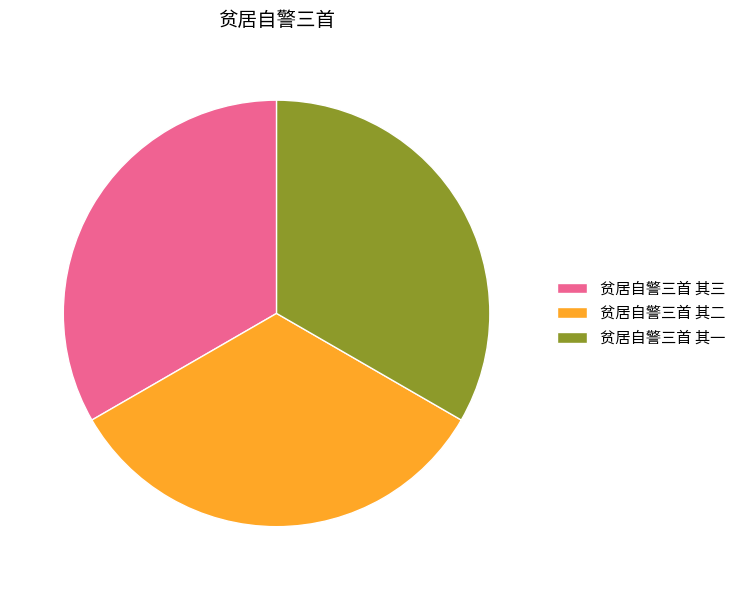

What is the ratio of the value at 贫居自警三首 其二 to the value at 贫居自警三首 其一?

1.0